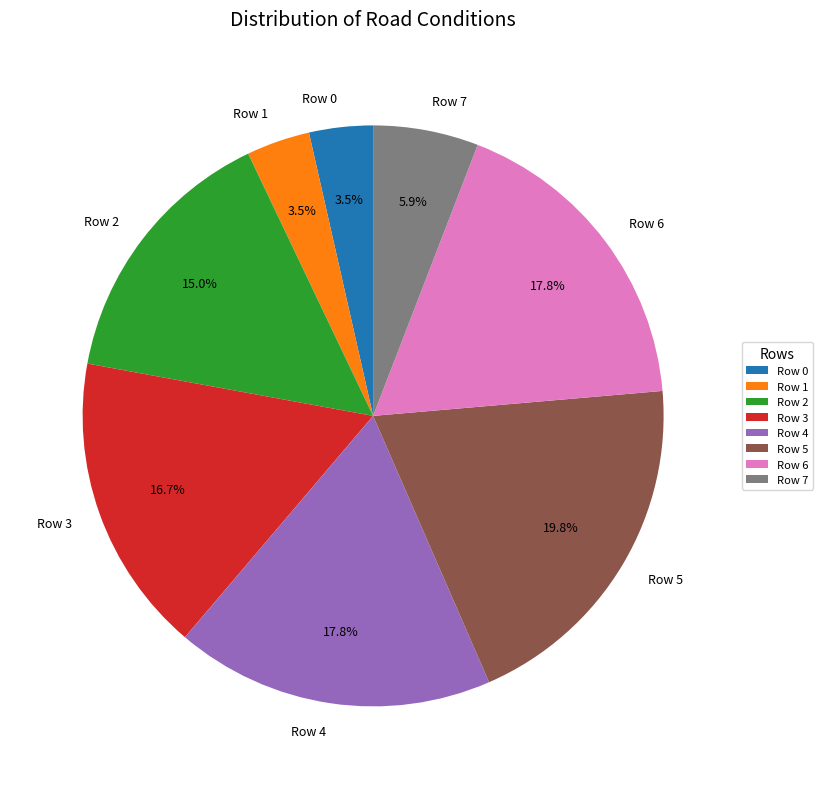

How many slices are in this pie chart?

8